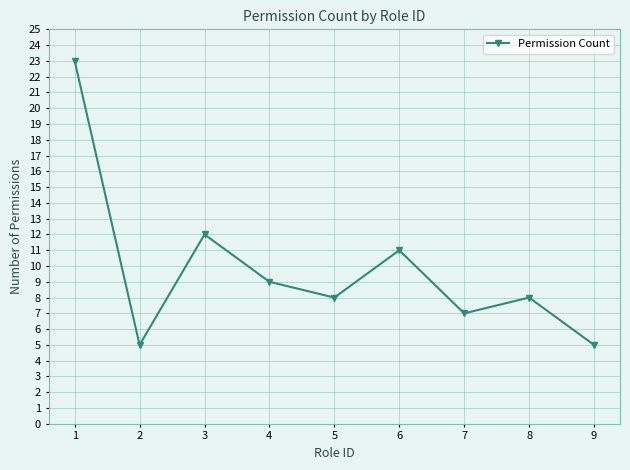

At which category does the data reach its first local valley?

2